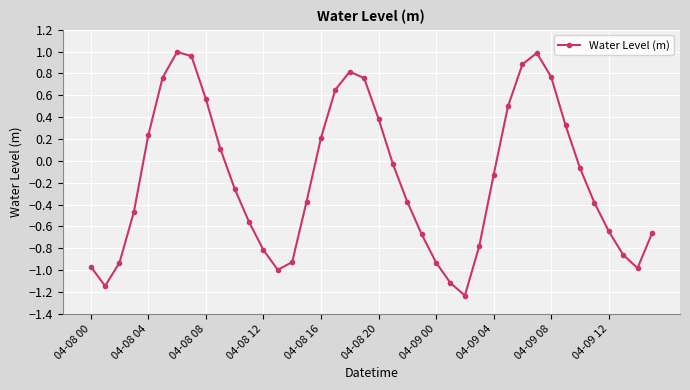

True or false: the data has more than 0 interior local peaks.

True